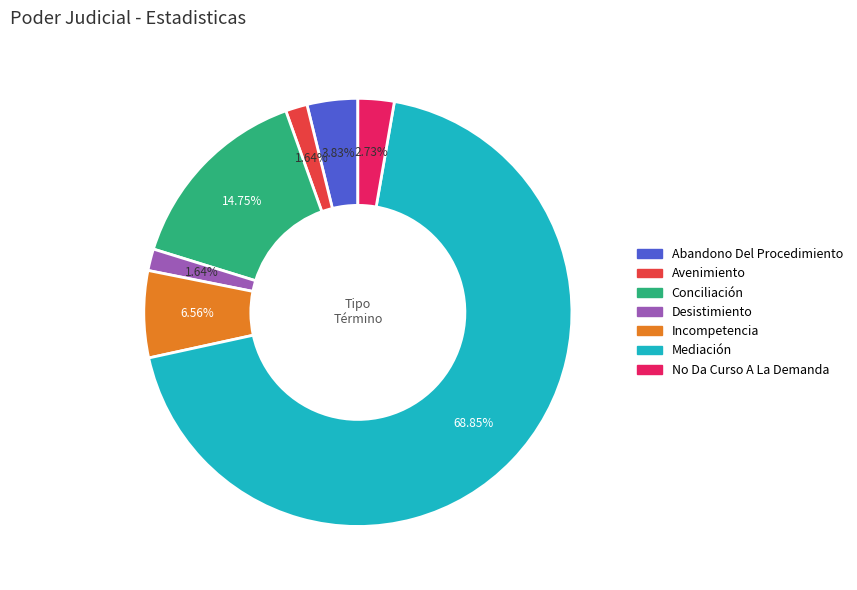

To the nearest percent, what portion does No Da Curso A La Demanda represent?

3%